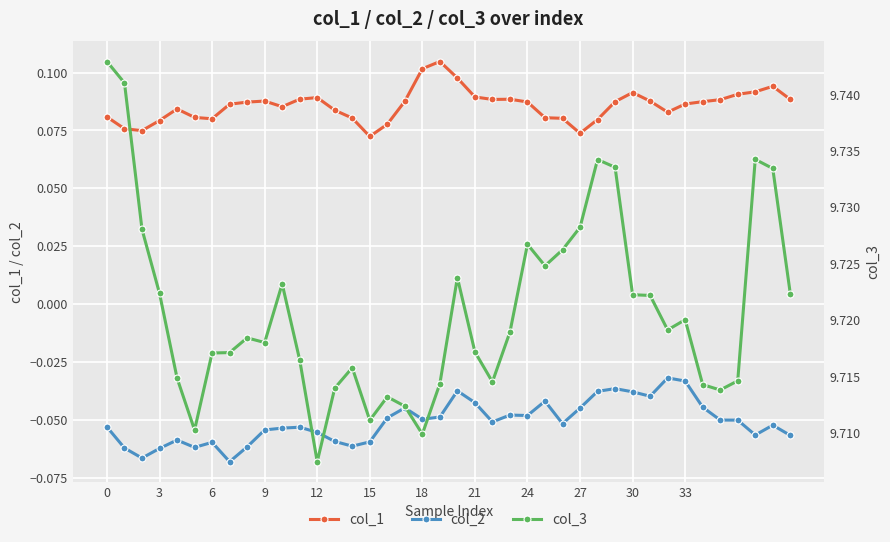

How many interior local valleys does the col_1 series have?

7